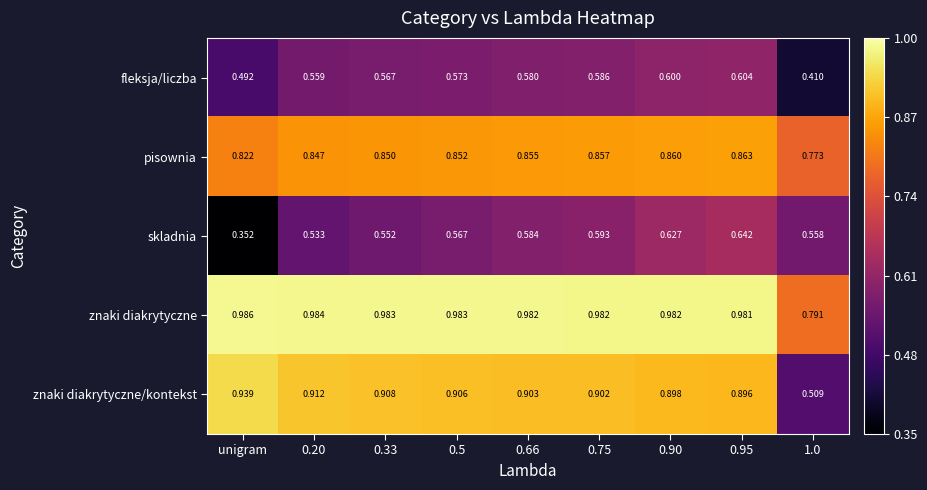

At which label does znaki diakrytyczne/kontekst reach its peak?

unigram